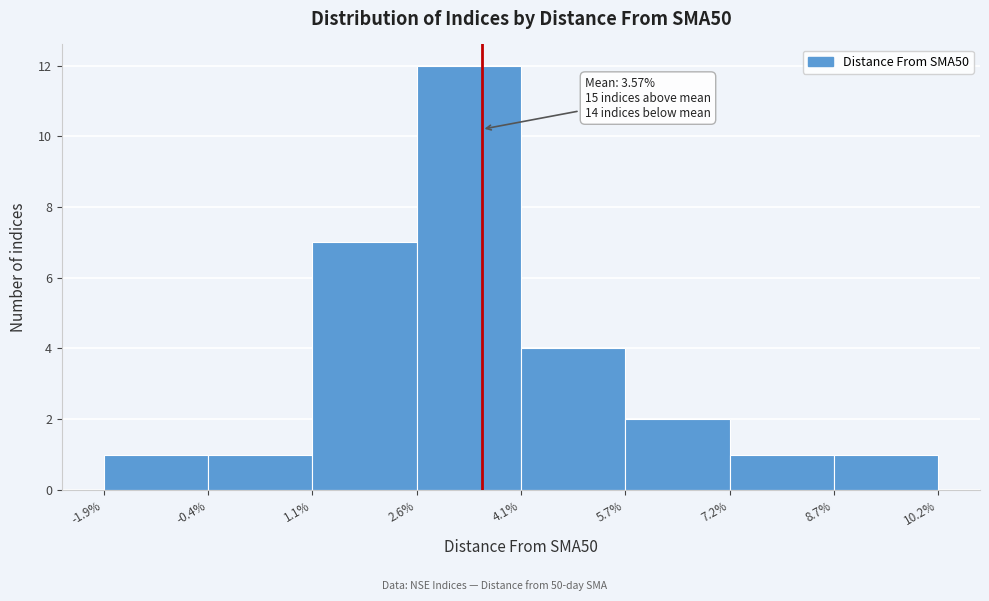

Which range on the x-axis has the tallest bar?

2.6% to 4.1%